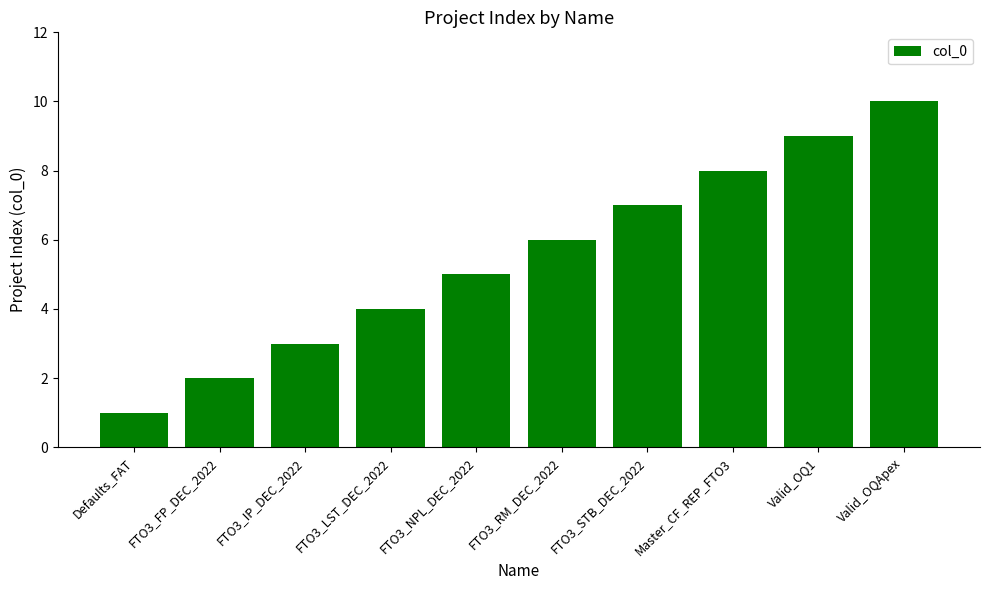

What is the greatest value displayed?

10